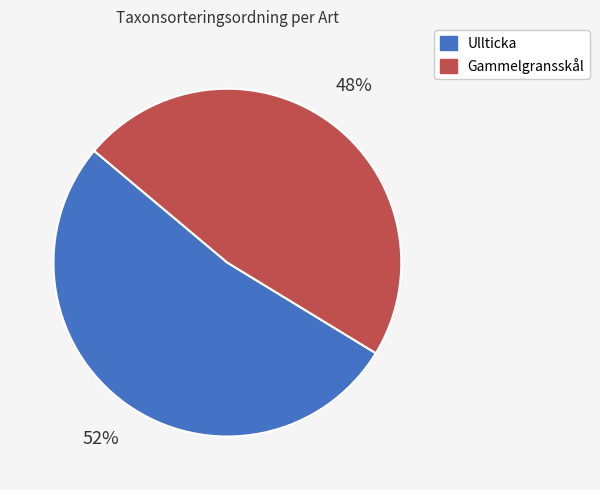

Do Gammelgransskål and Ullticka together represent more than half of the pie?

Yes